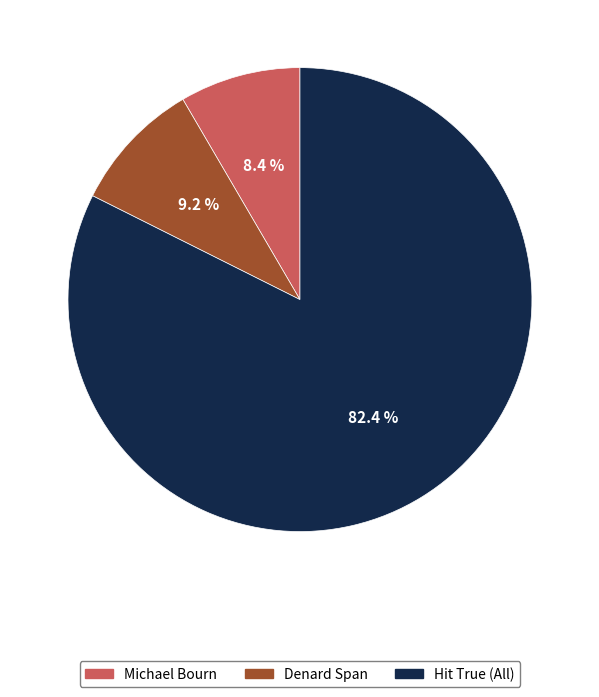

Count the number of slices in the pie.

3